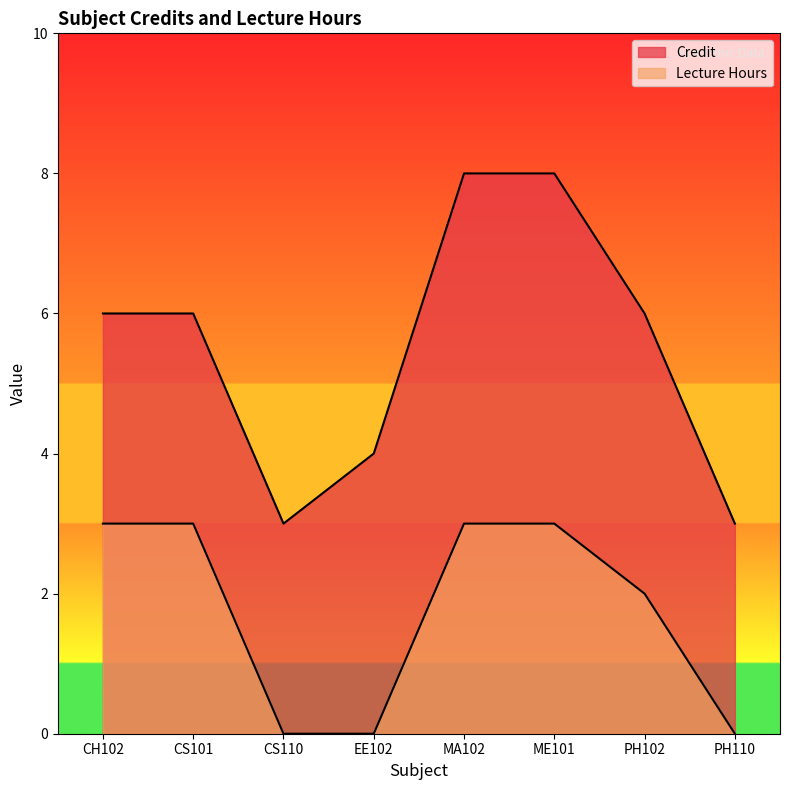

What is the total value across all series at CH102?

9